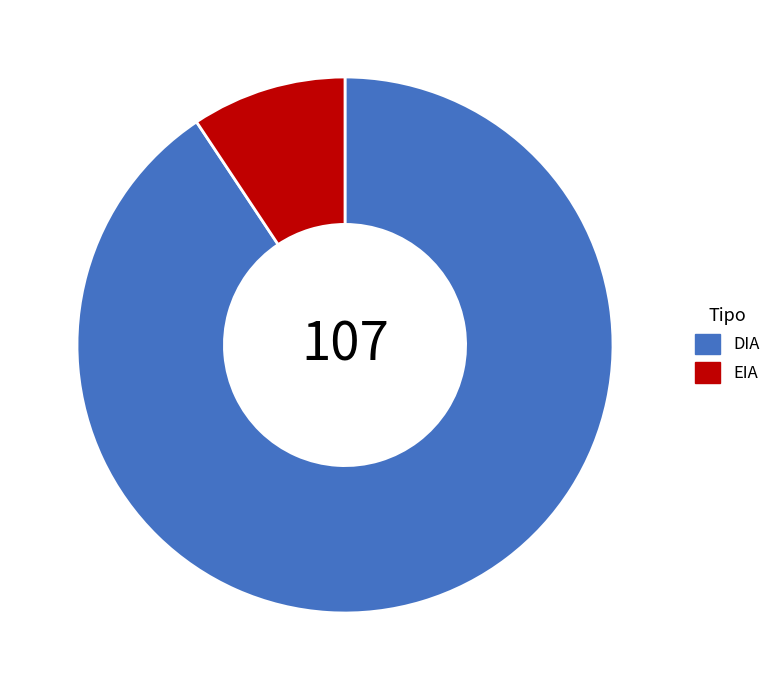

Which slice is the smallest?

EIA